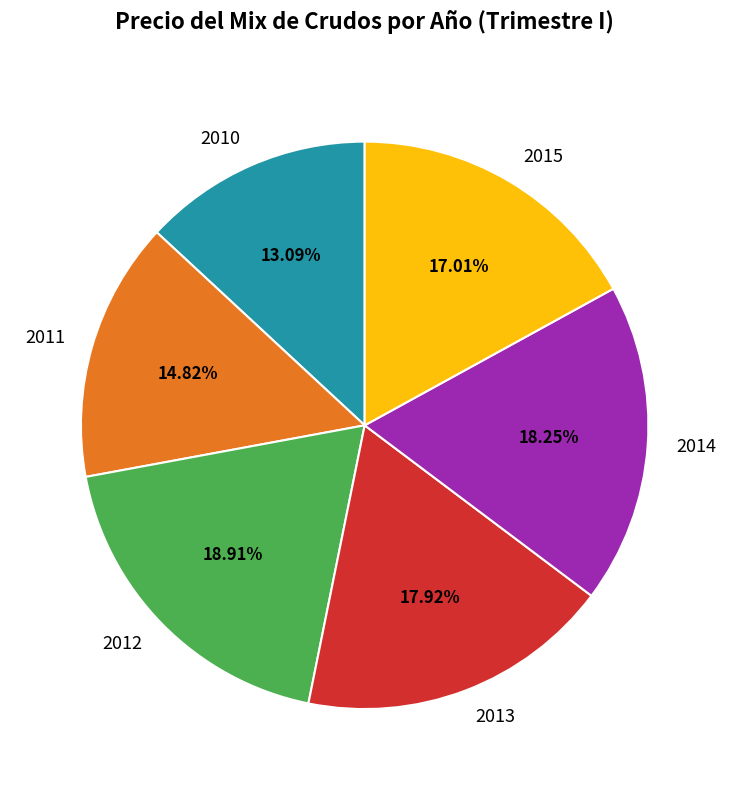

True or false: 2012 accounts for 11% of the total.

False